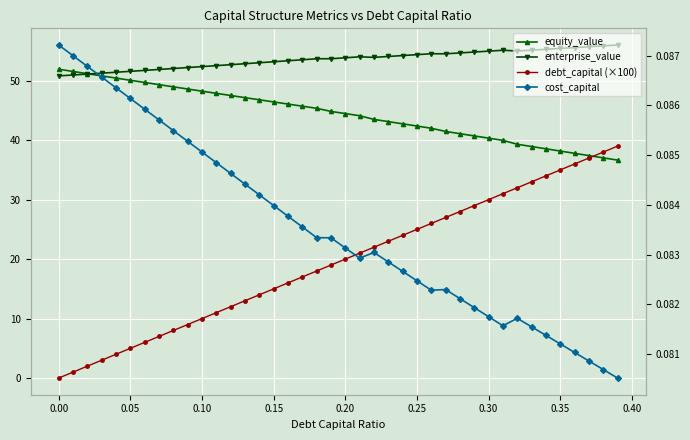

What is the average value of the cost_capital series?

0.1